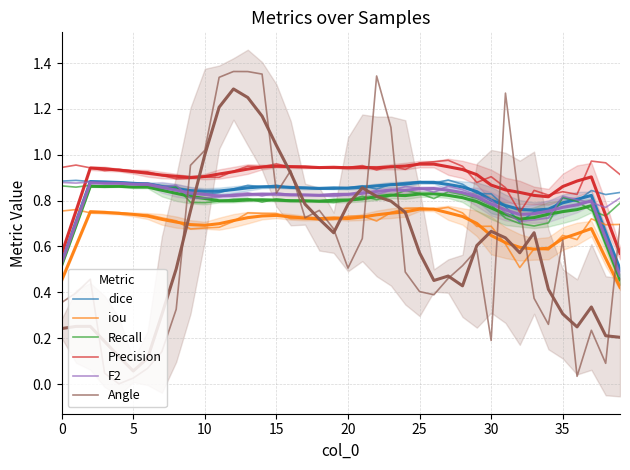

What is the total value across all series at 14?

5.5